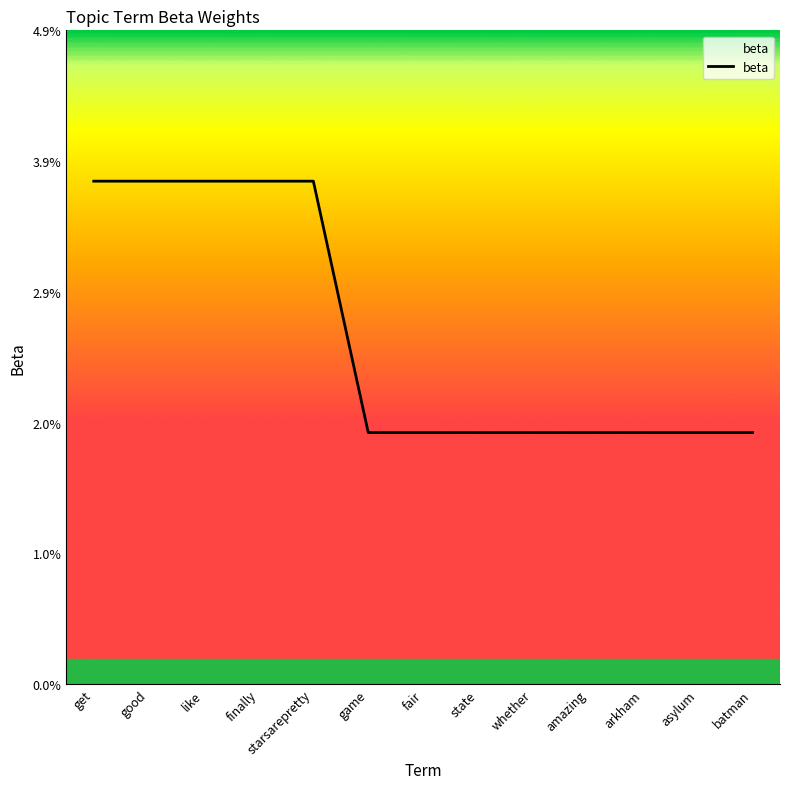

What is the label of the 11th point from the left?

arkham